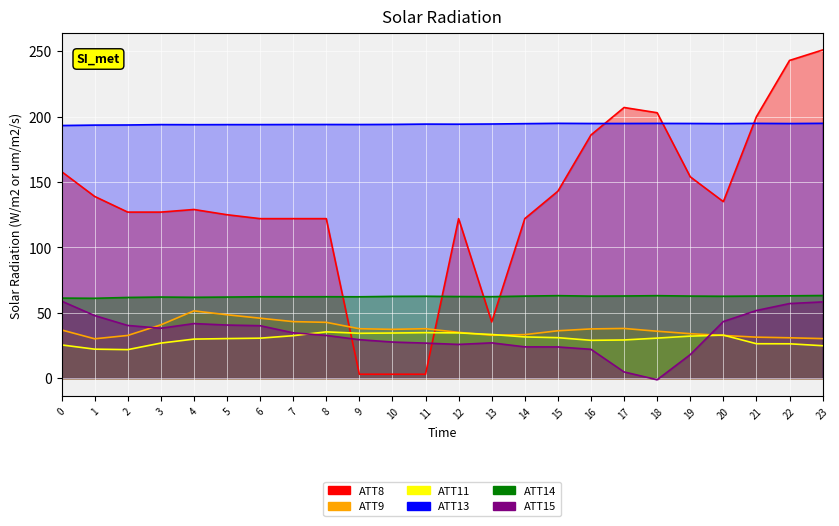

How many data points in ATT14 are less than 62?

4